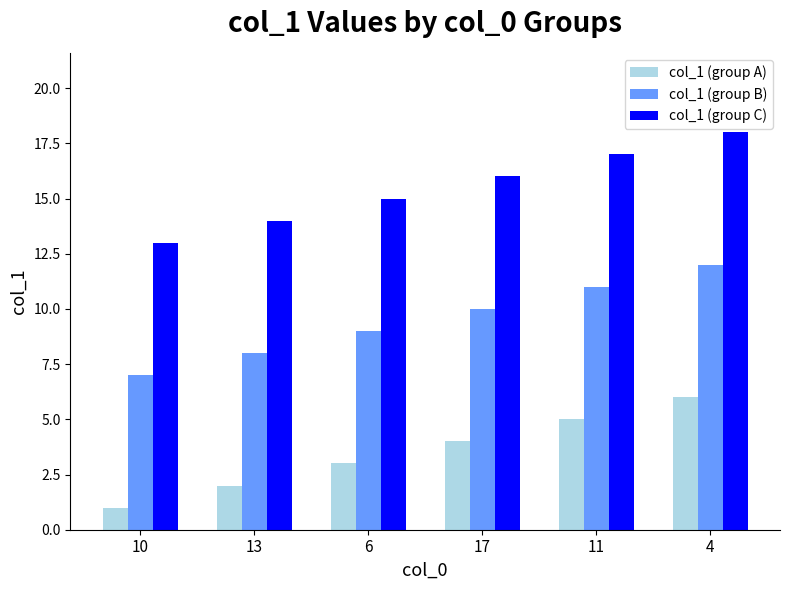

Reading left to right, extract all data points from this chart.

col_1 (group A): 1	2	3	4	5	6
col_1 (group B): 7	8	9	10	11	12
col_1 (group C): 13	14	15	16	17	18